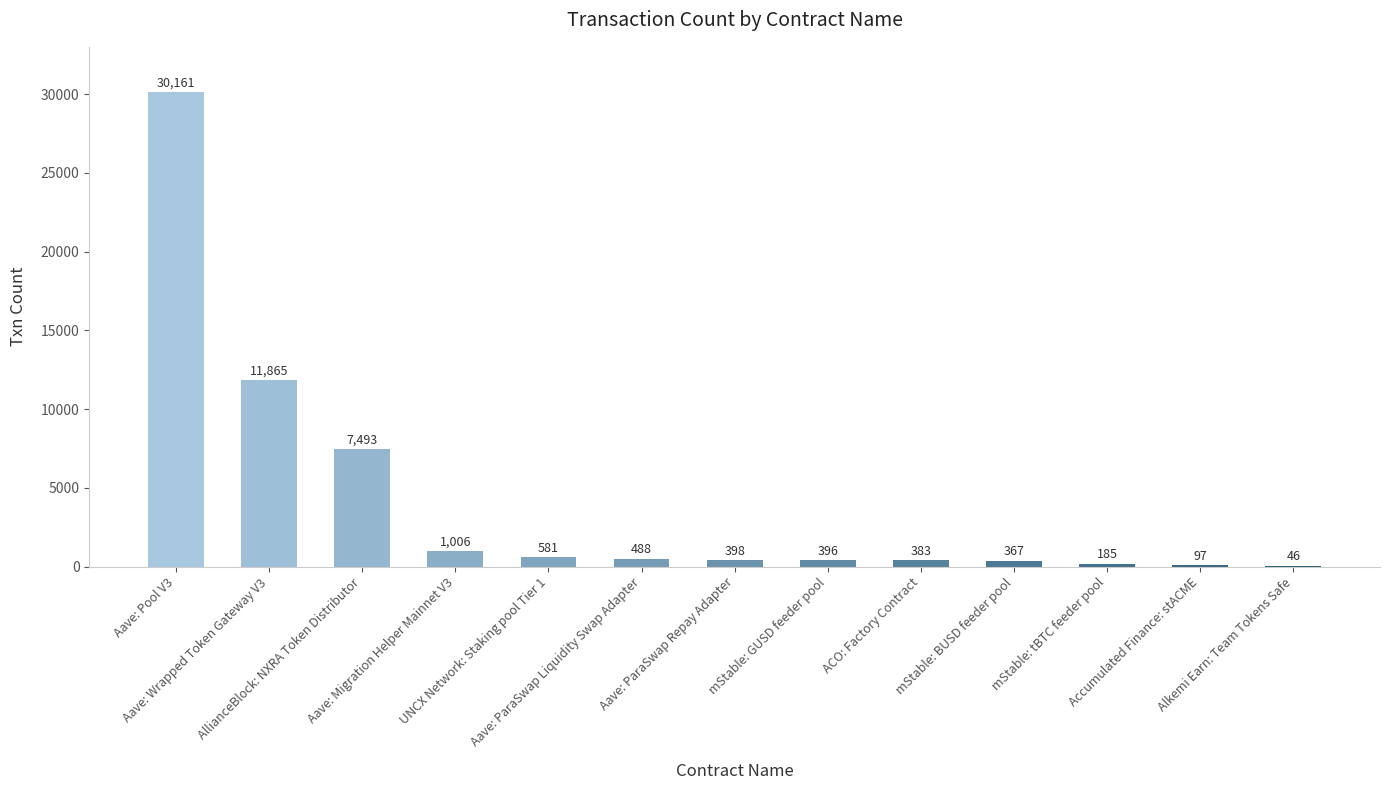

What is the maximum value shown in the chart?

30161